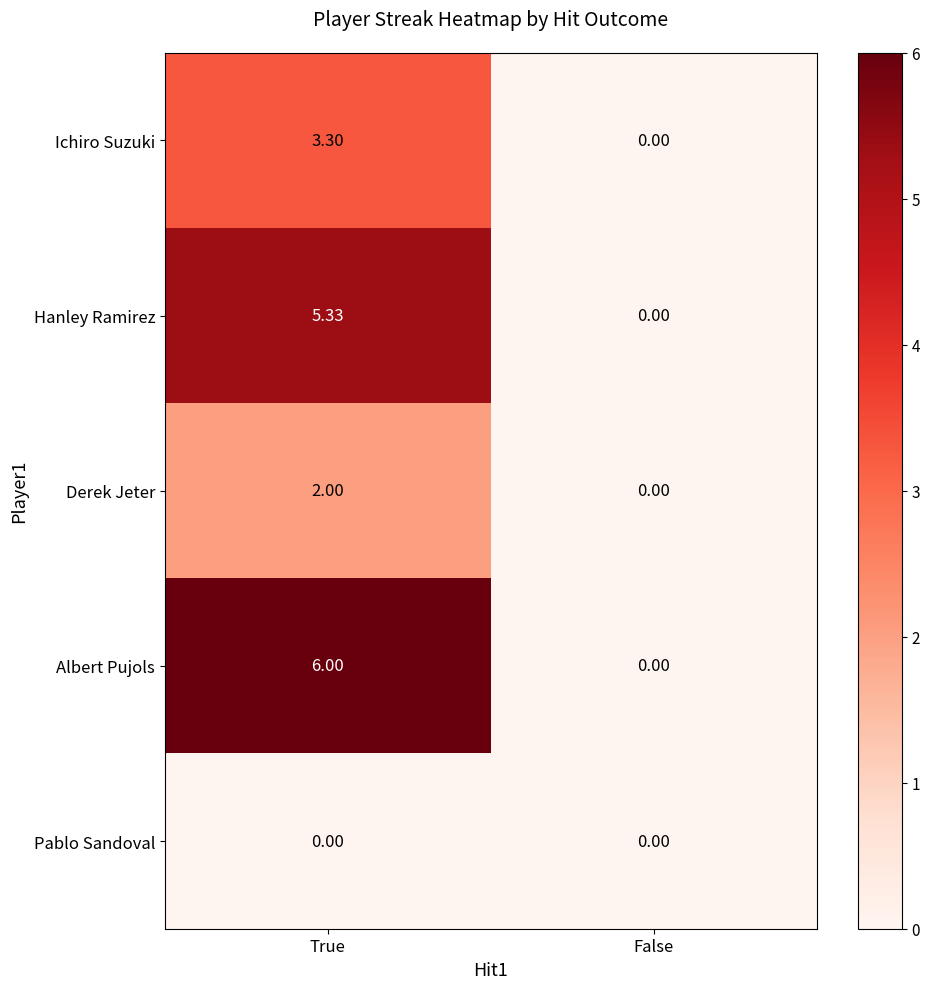

Rank the series by their maximum value, from highest to lowest.

Albert Pujols, Hanley Ramirez, Ichiro Suzuki, Derek Jeter, Pablo Sandoval